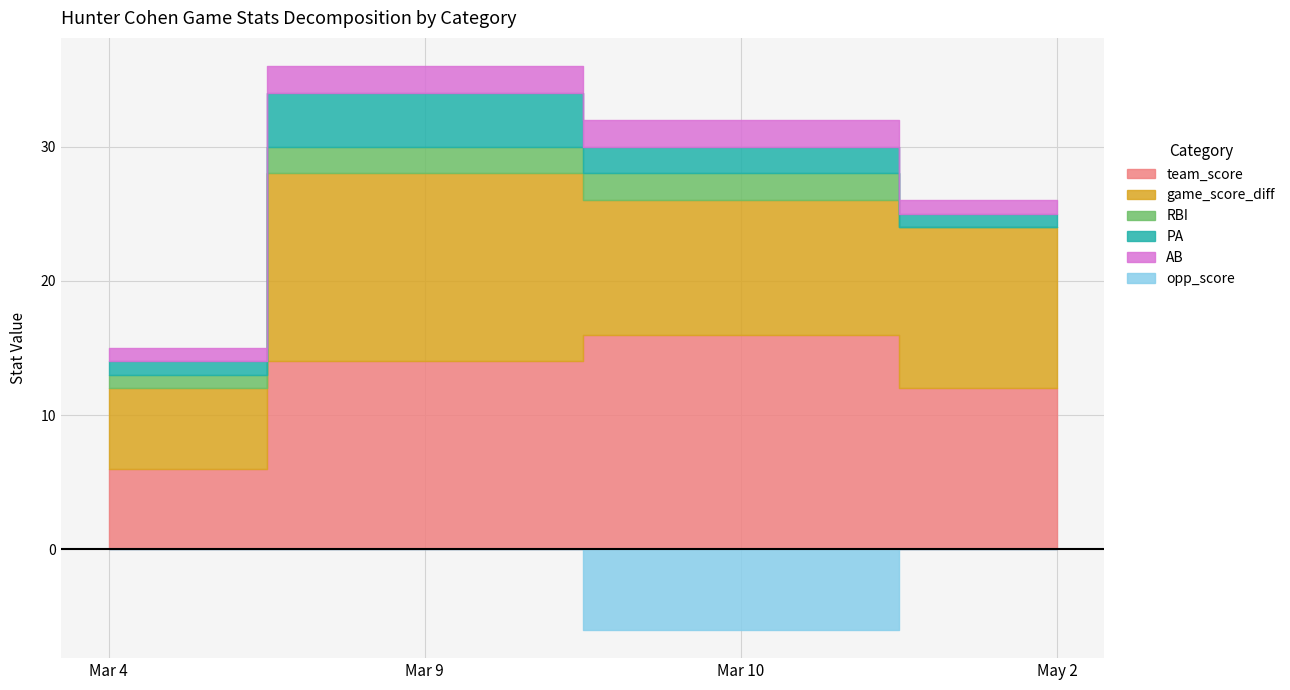

At how many categories does at least one series exceed 5?

4